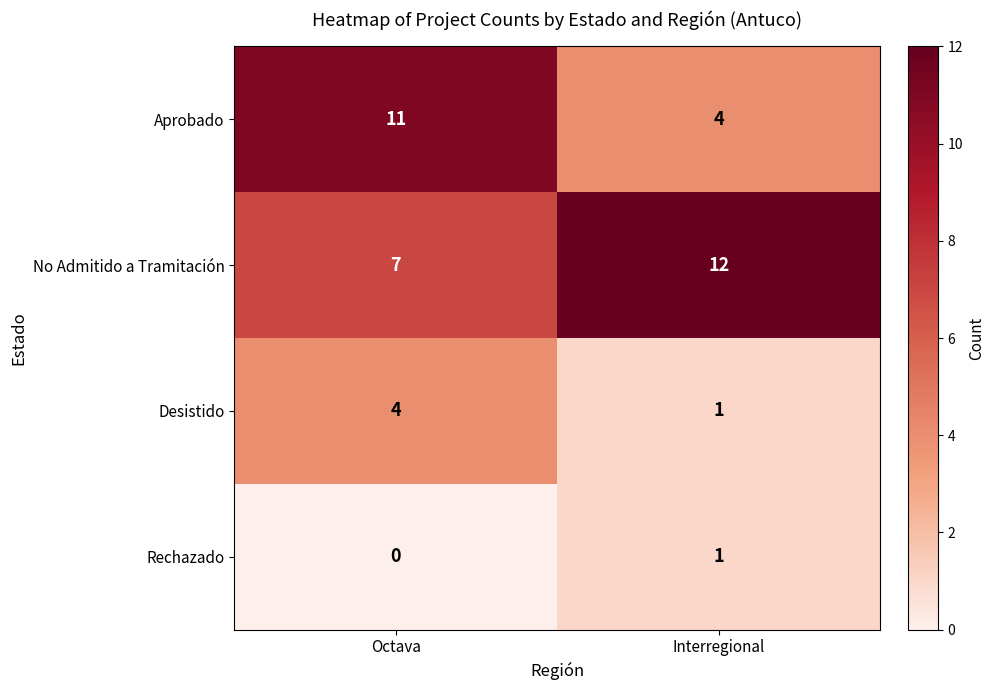

Which series has the largest total across all categories?

No Admitido a Tramitación